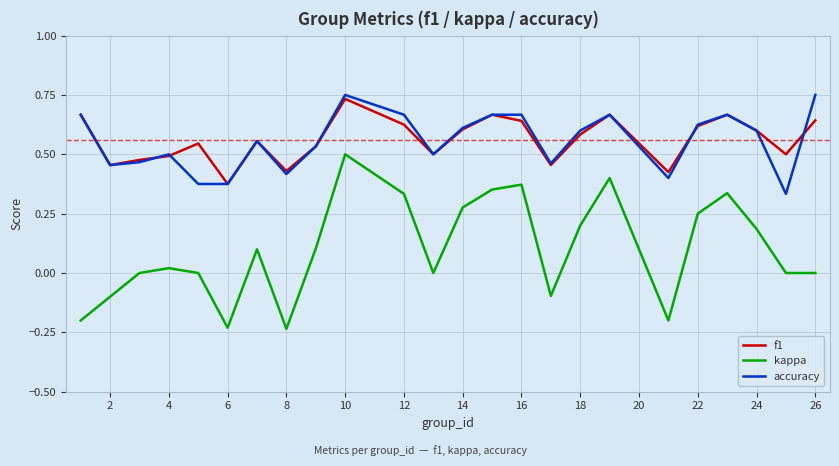

True or false: accuracy and f1 cross at least once.

True